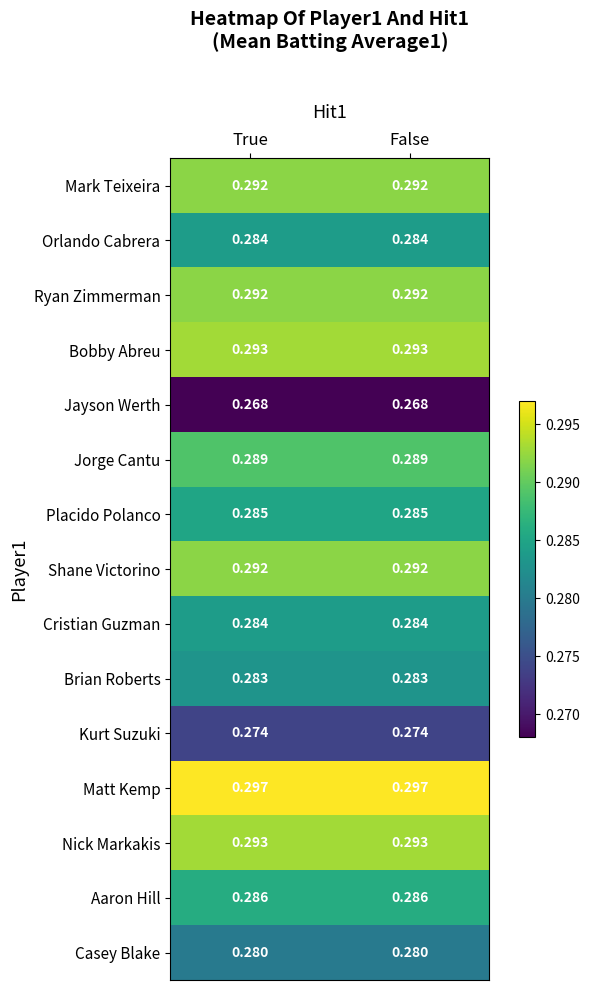

Which series has the largest total across all categories?

Matt Kemp